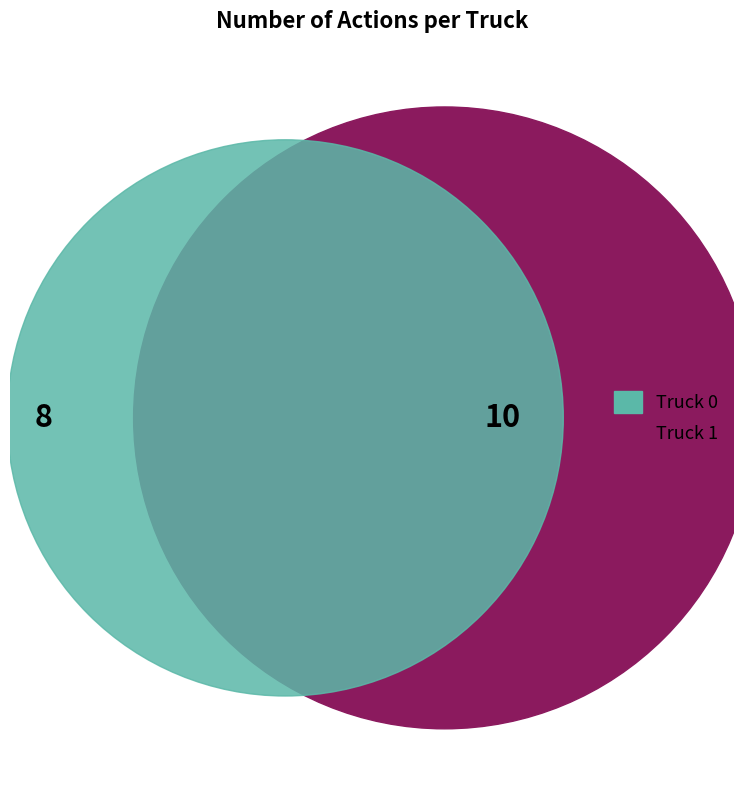

How many slices are in this pie chart?

2